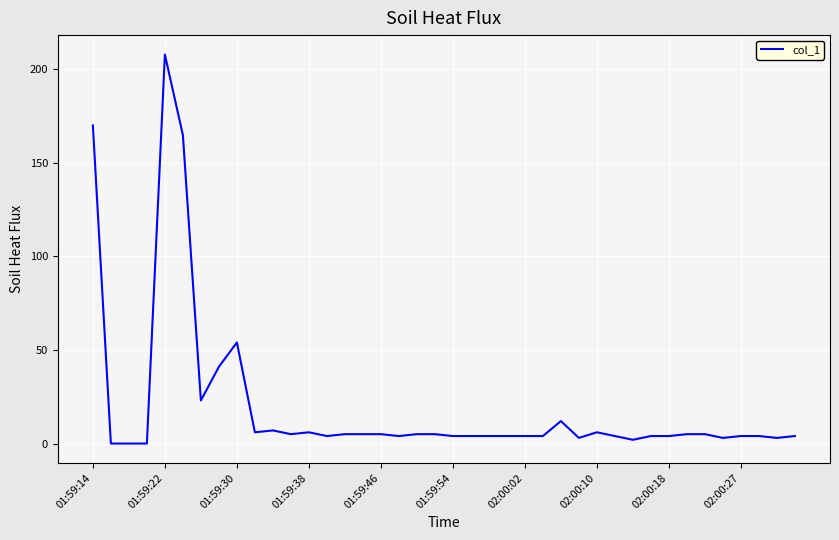

What is the difference between the maximum and minimum values?

207.8